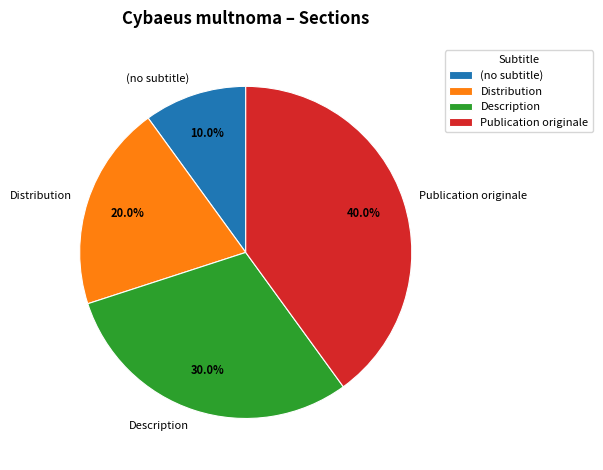

To the nearest percent, what portion does Publication originale represent?

40%